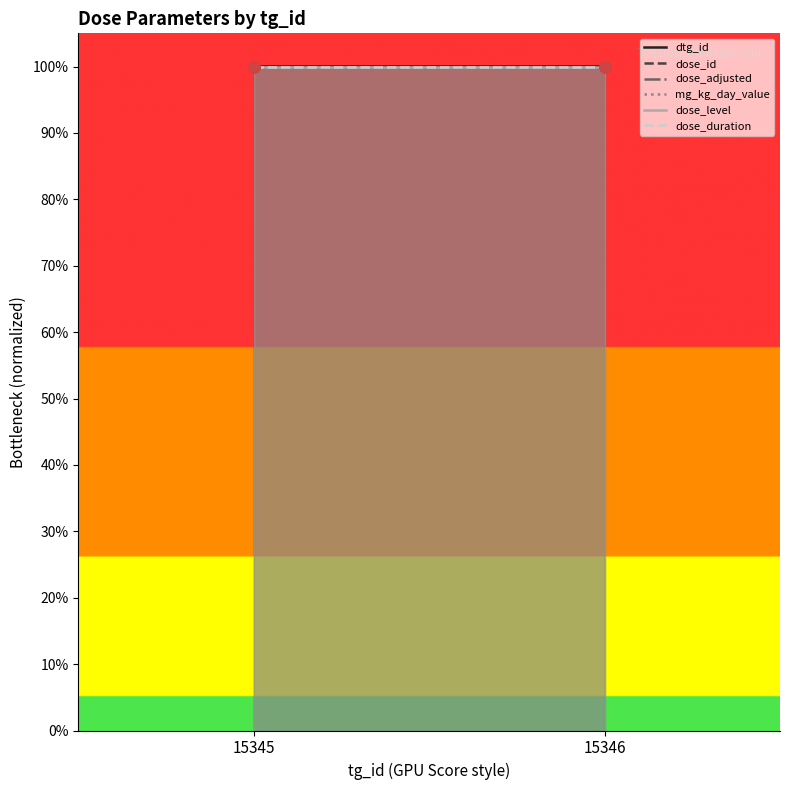

Which series has the largest total across all categories?

dose_id